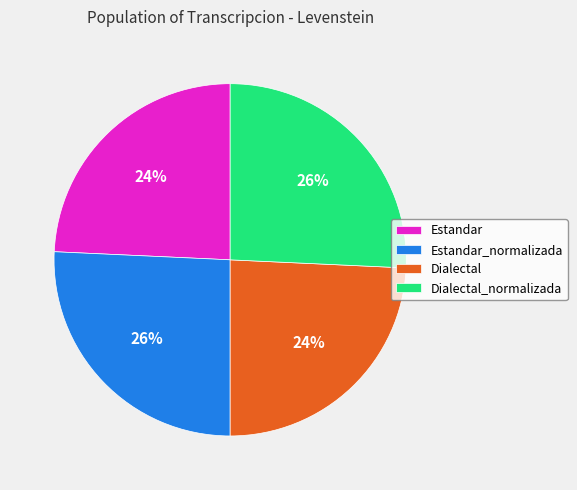

True or false: Dialectal_normalizada accounts for 26% of the total.

True